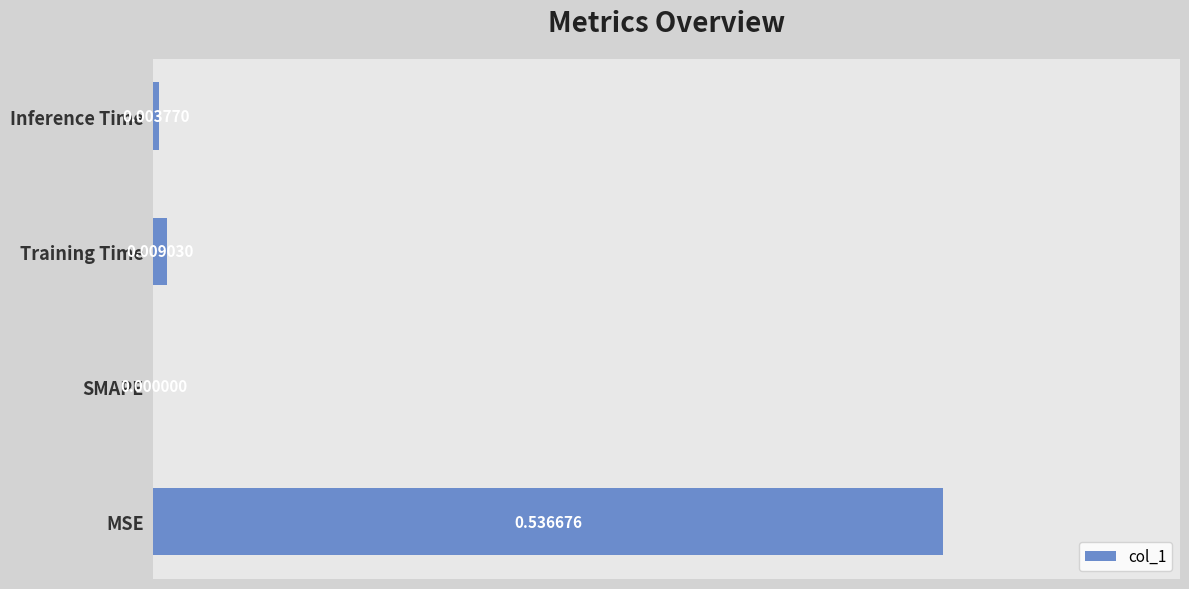

Which category has the highest value across all series?

MSE